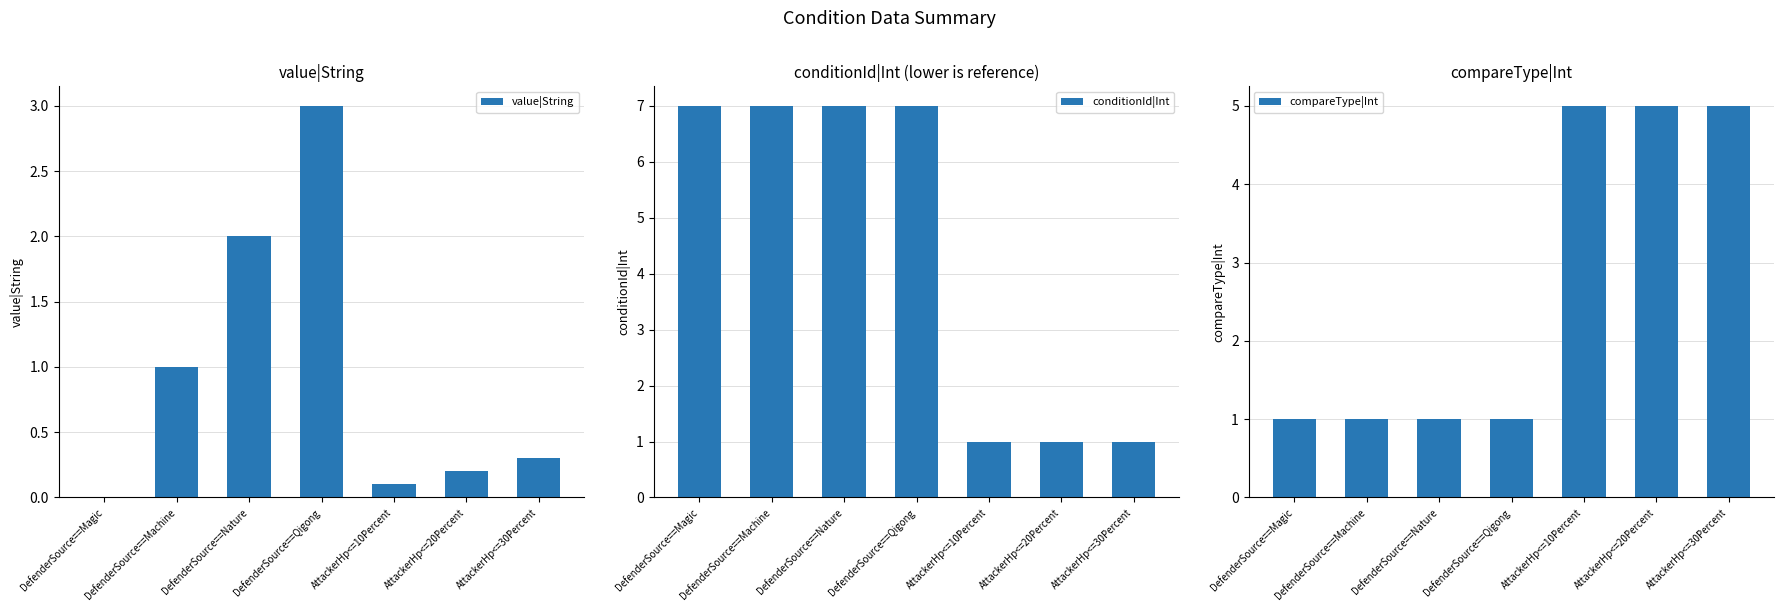

Rank the series at DefenderSource==Nature from lowest to highest value.

compareType|Int, value|String, conditionId|Int